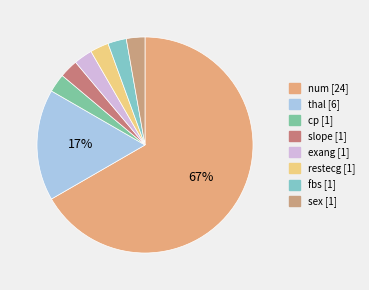

To the nearest percent, what percentage of the pie is restecg?

3%